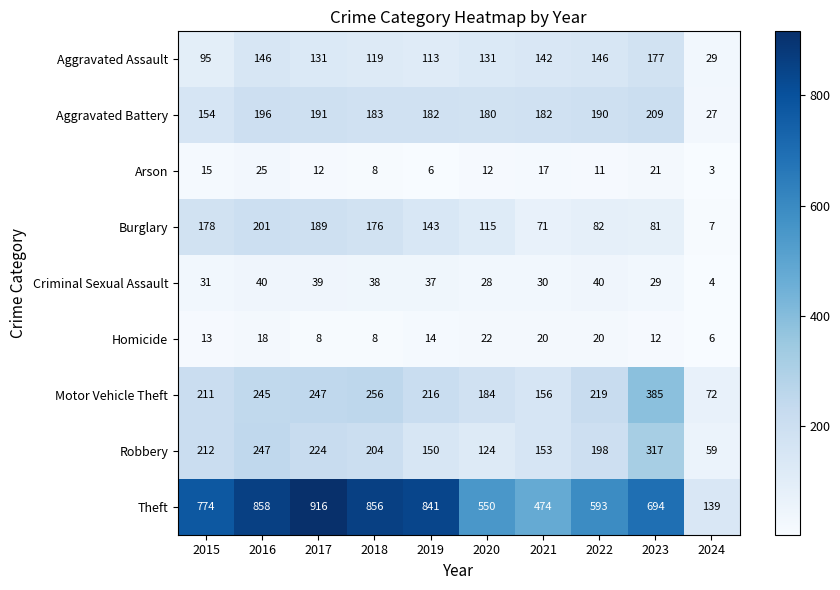

What is the maximum value for Burglary?

201